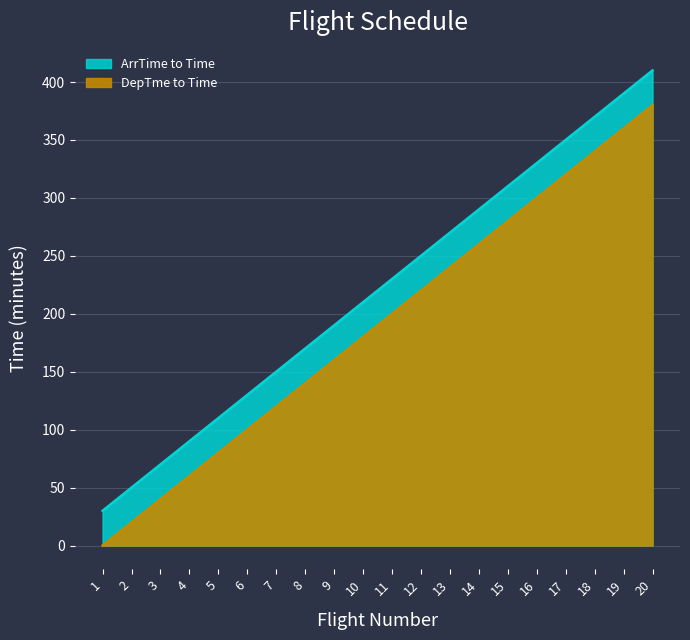

What is the difference between the maximum and minimum values in the ArrTime to Time series?

380